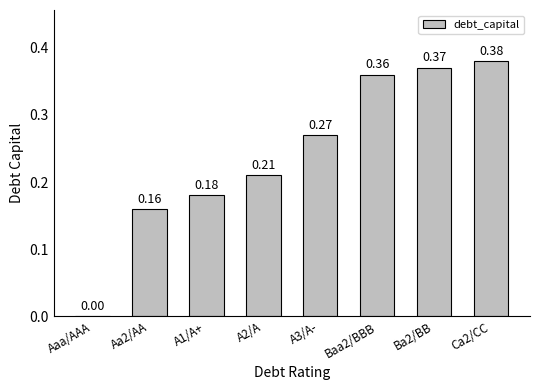

What is the change in value from Aaa/AAA to Ba2/BB?

+0.4